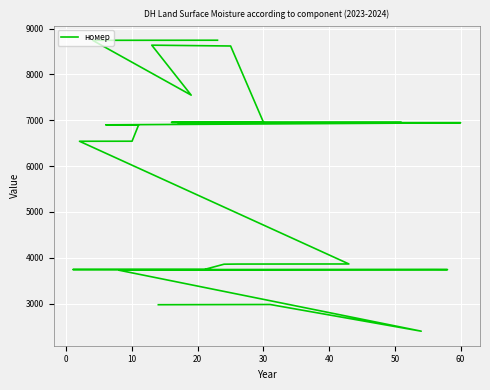

How many points are lower than both their immediate neighbors (excluding endpoints)?

2